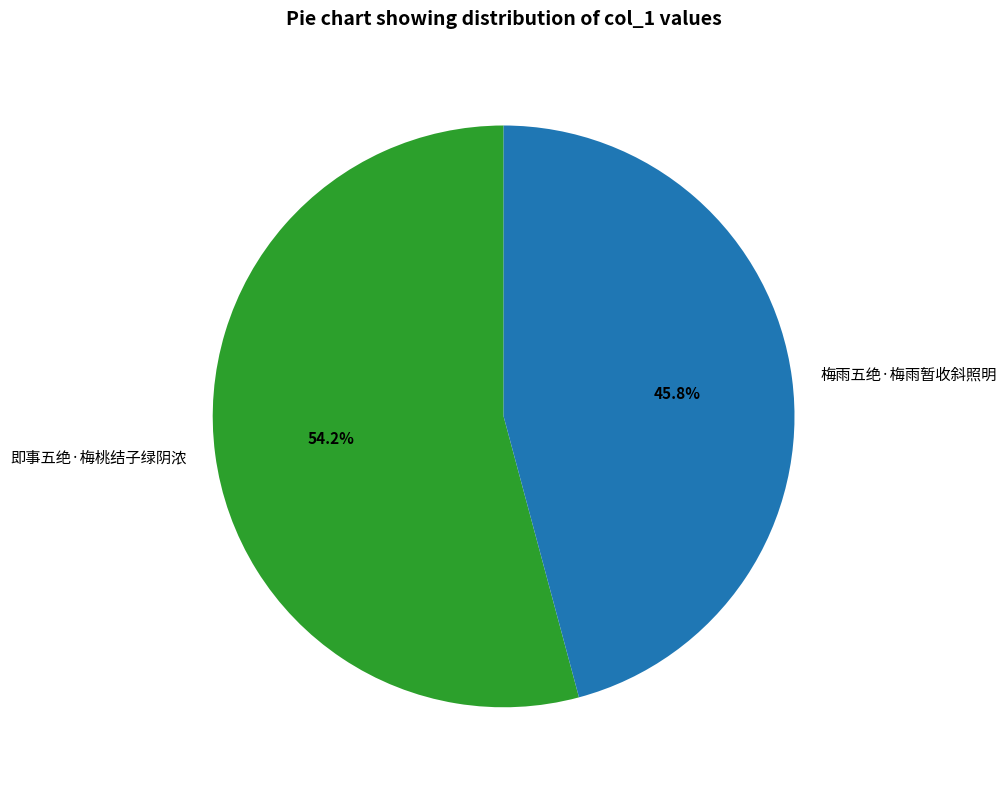

To the nearest percent, what is the difference between the largest and smallest slice percentages?

8%